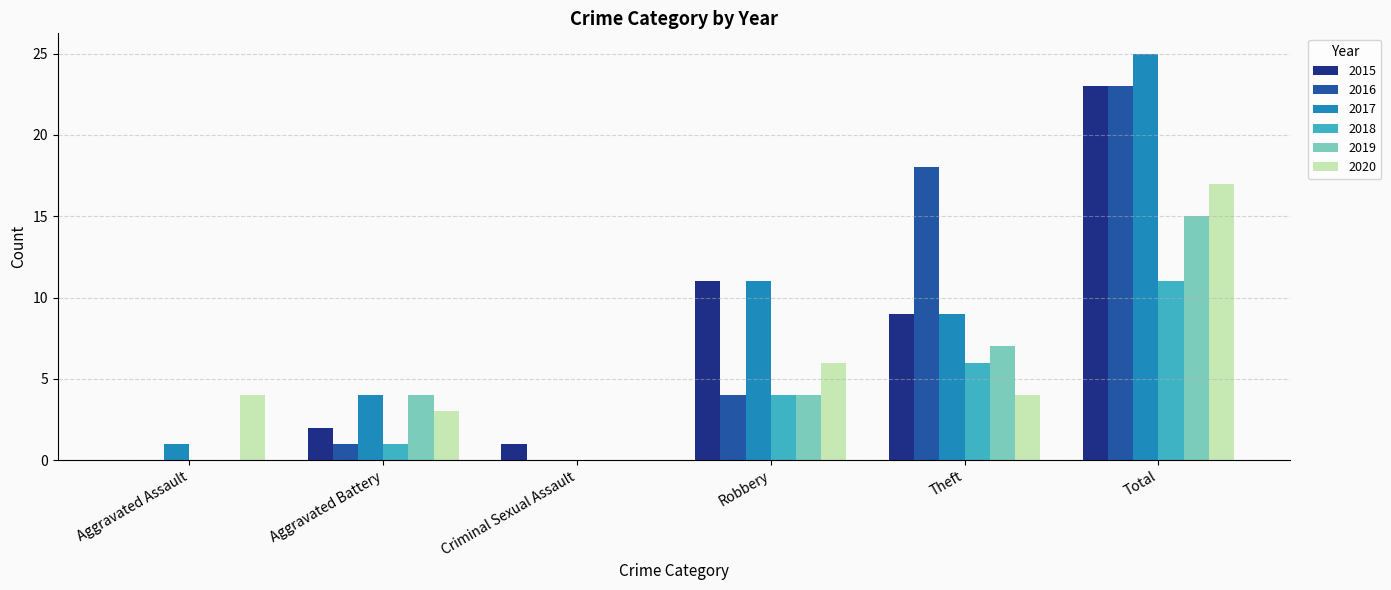

Is the value of 2017 at Total greater than the value of 2015 at Criminal Sexual Assault?

Yes